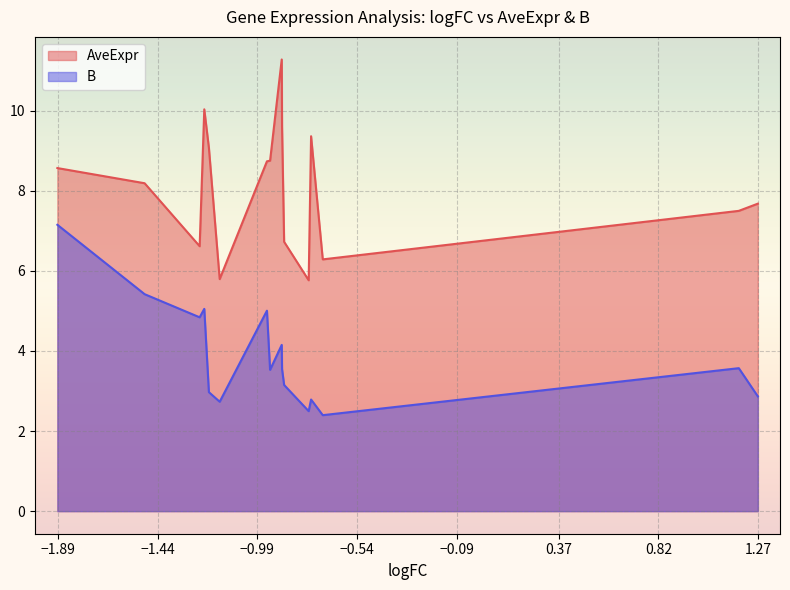

Which series has the largest range (max minus min)?

AveExpr